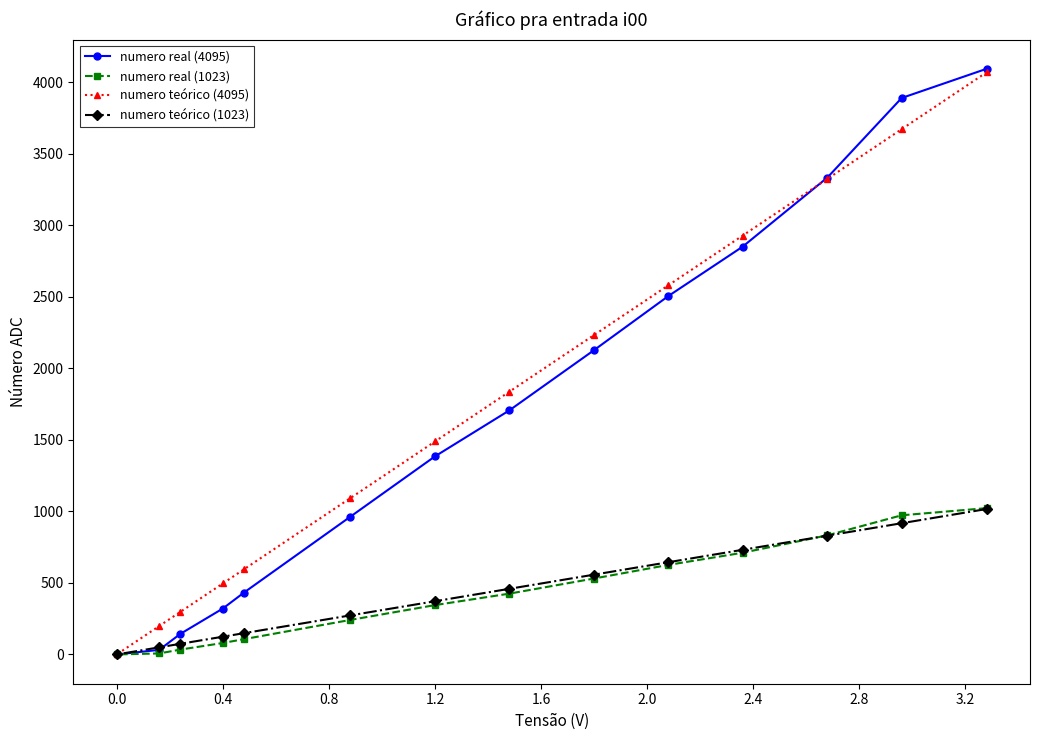

Which series has the largest range (max minus min)?

numero real (4095)